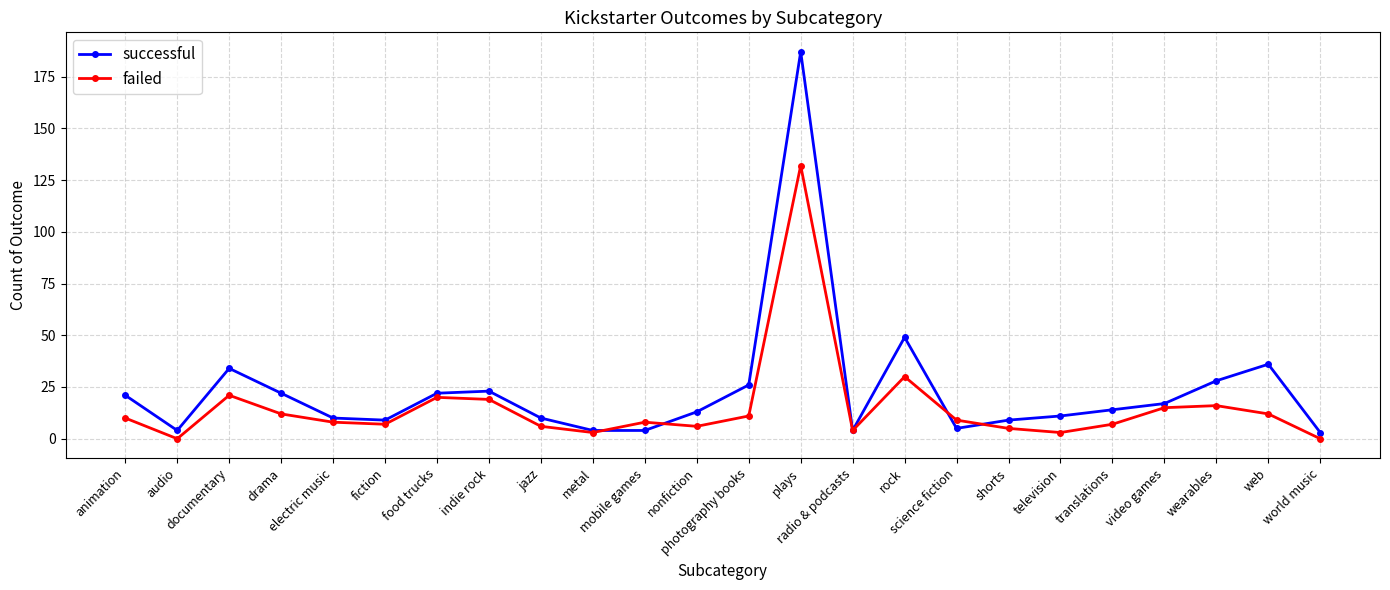

What is the spread (max minus min) of values at indie rock?

4